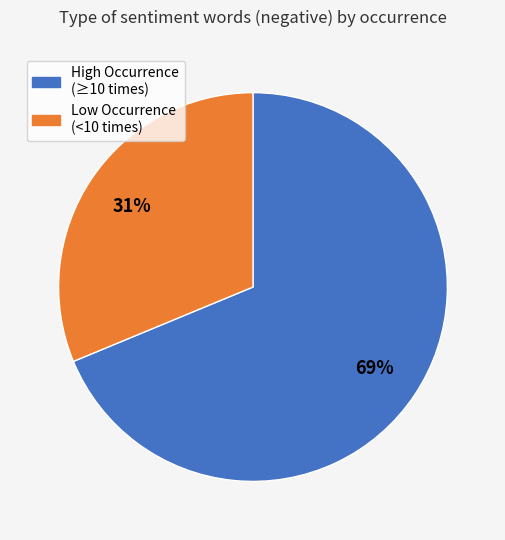

Is there a majority slice in this chart?

Yes